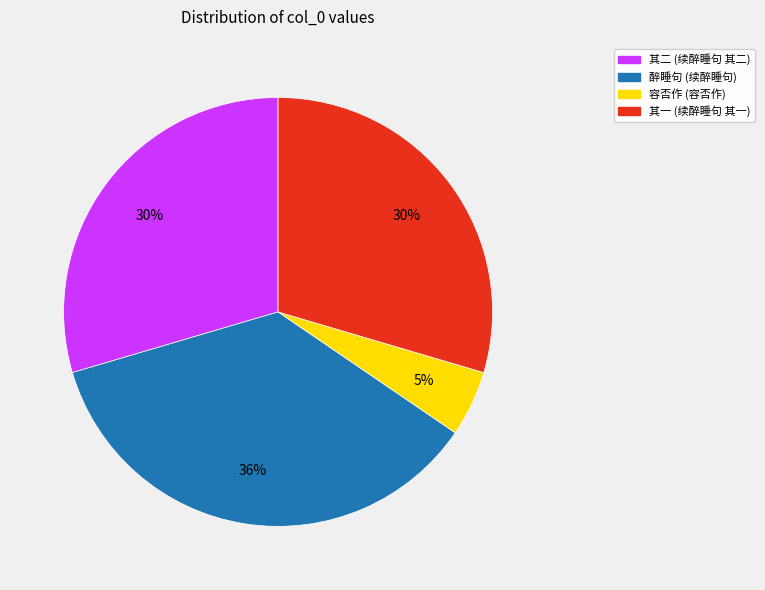

Does any single category account for the majority?

No